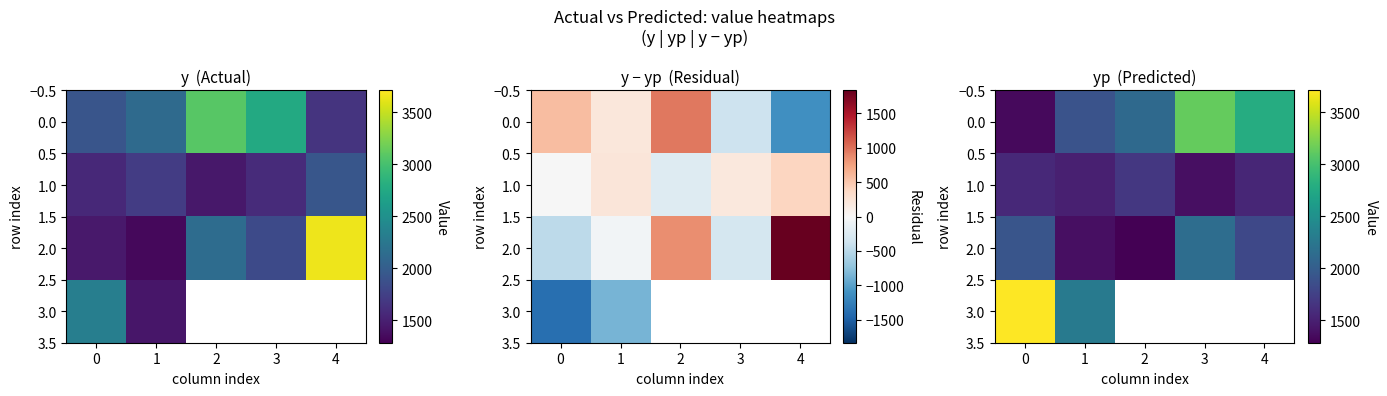

How many categories are shown in the chart?

5